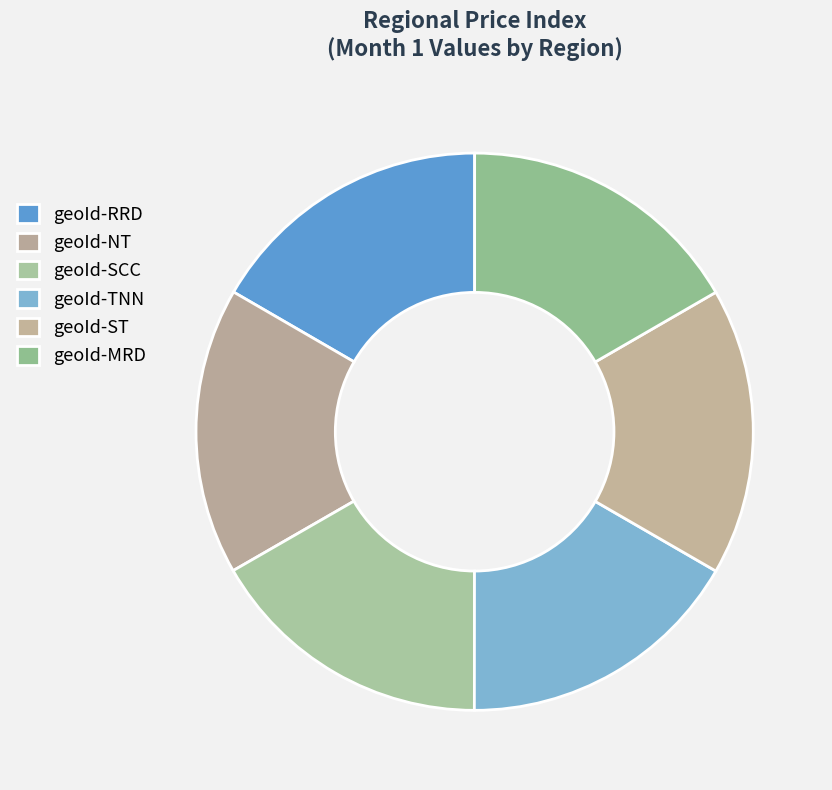

How many segments does this pie chart have?

6